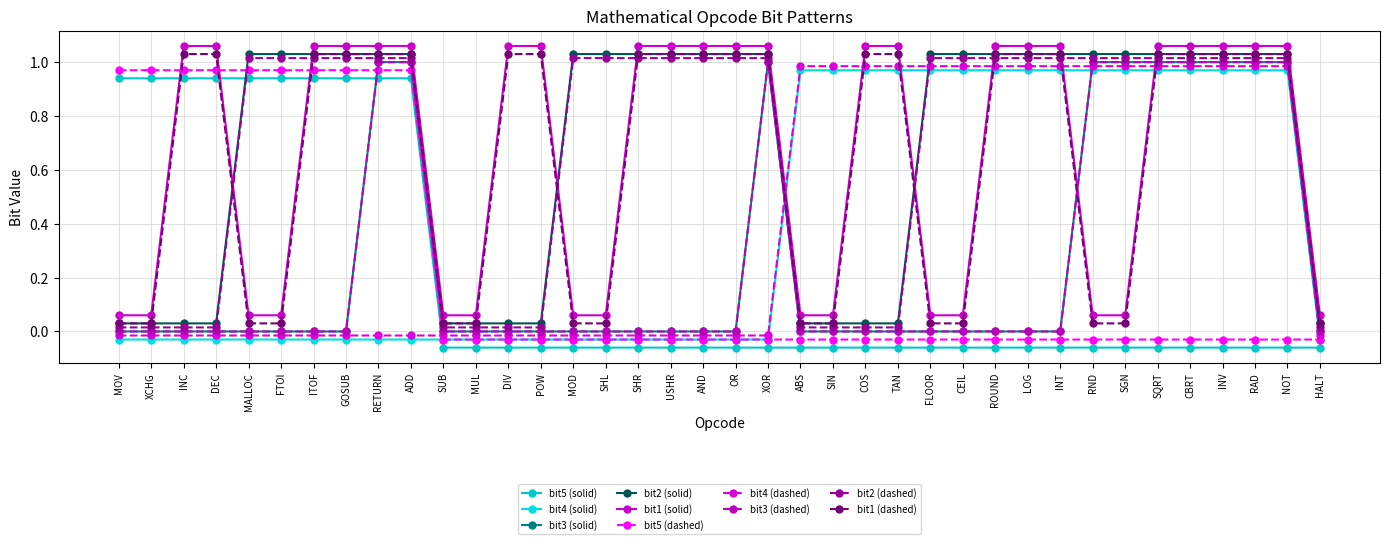

At which category is the sum across all series the highest?

RETURN